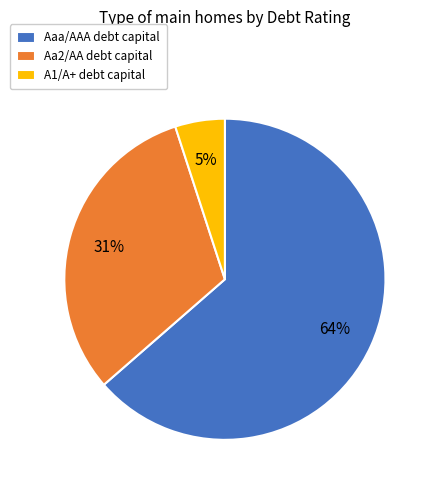

Which slice is the smallest?

A1/A+